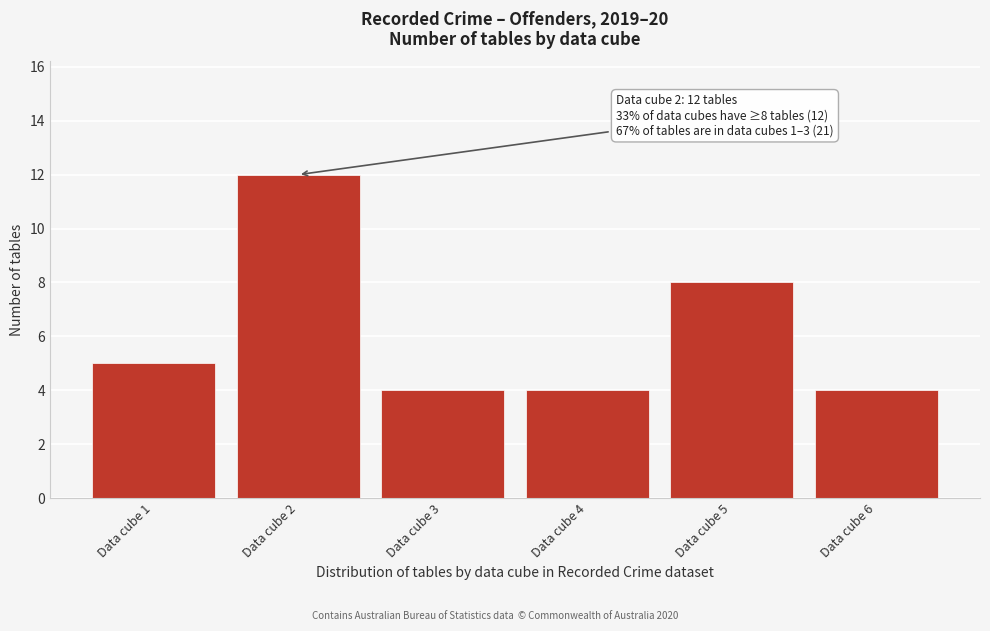

Reading left to right, list all the values displayed in this chart.

5	12	4	4	8	4